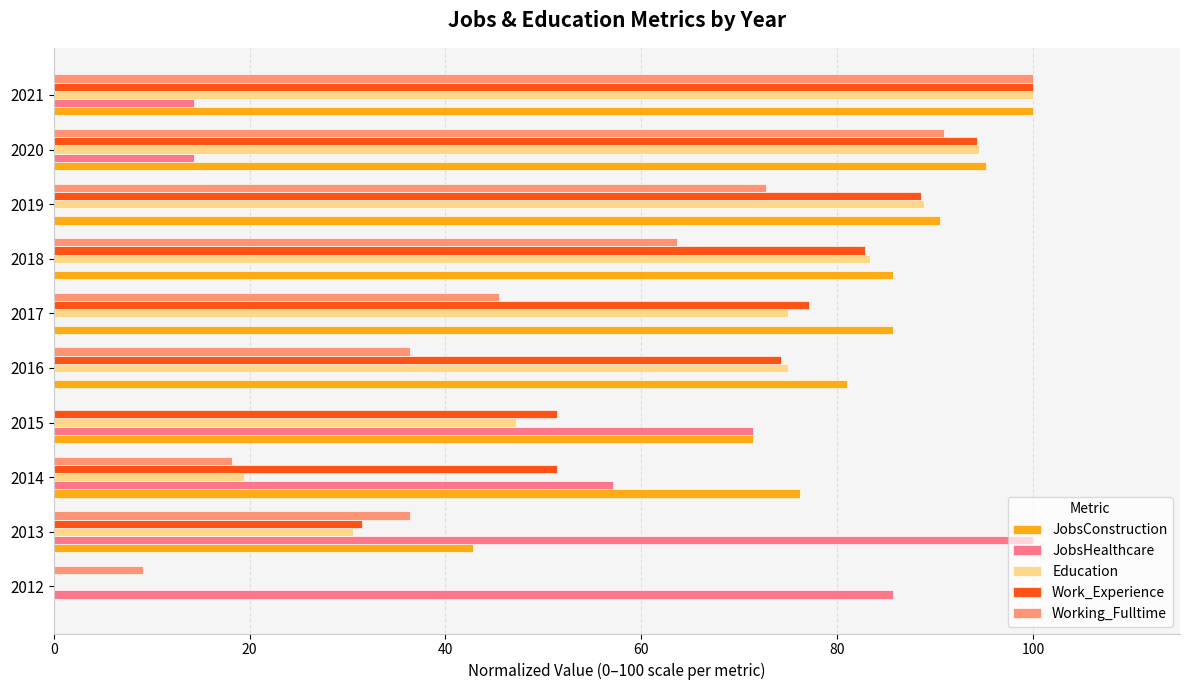

Which series changed the most between 2016 and 2021?

Working_Fulltime